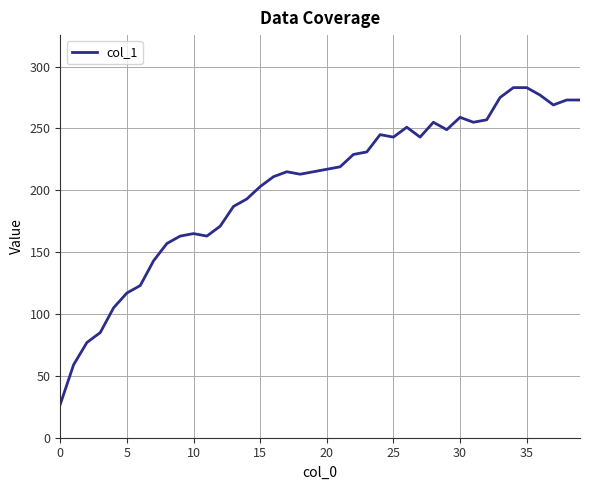

What is the difference between the maximum and minimum values?

256